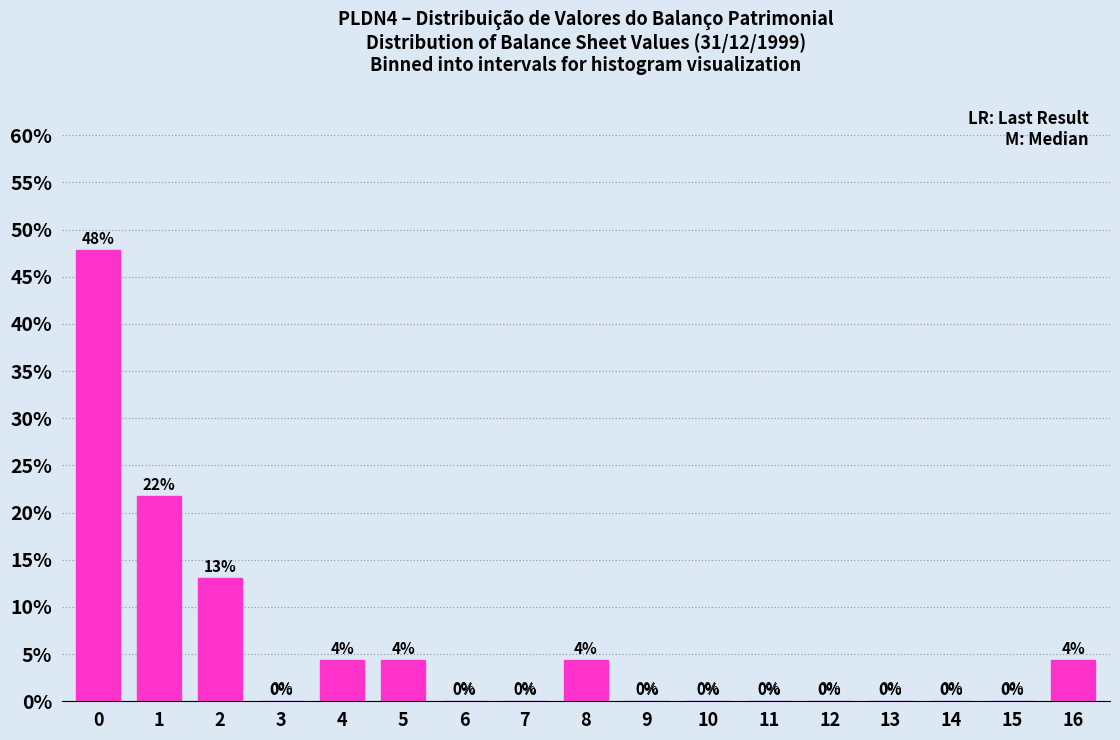

The value at 7 is -18.7. True or false?

False